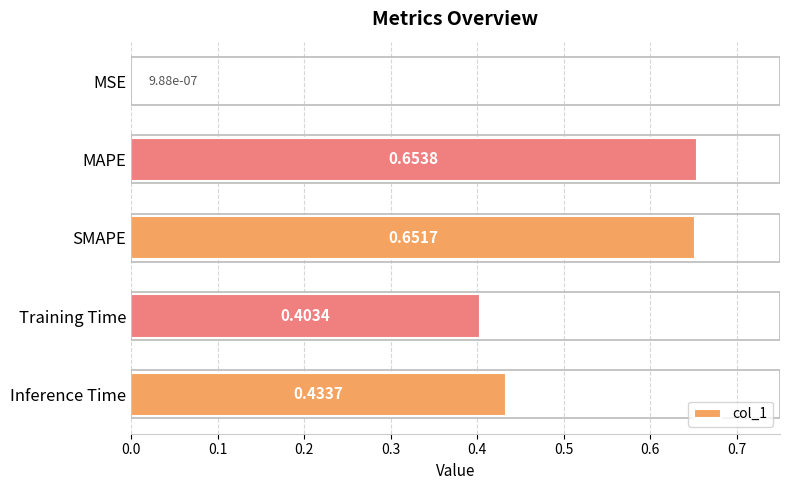

Are the bars horizontal?

Yes